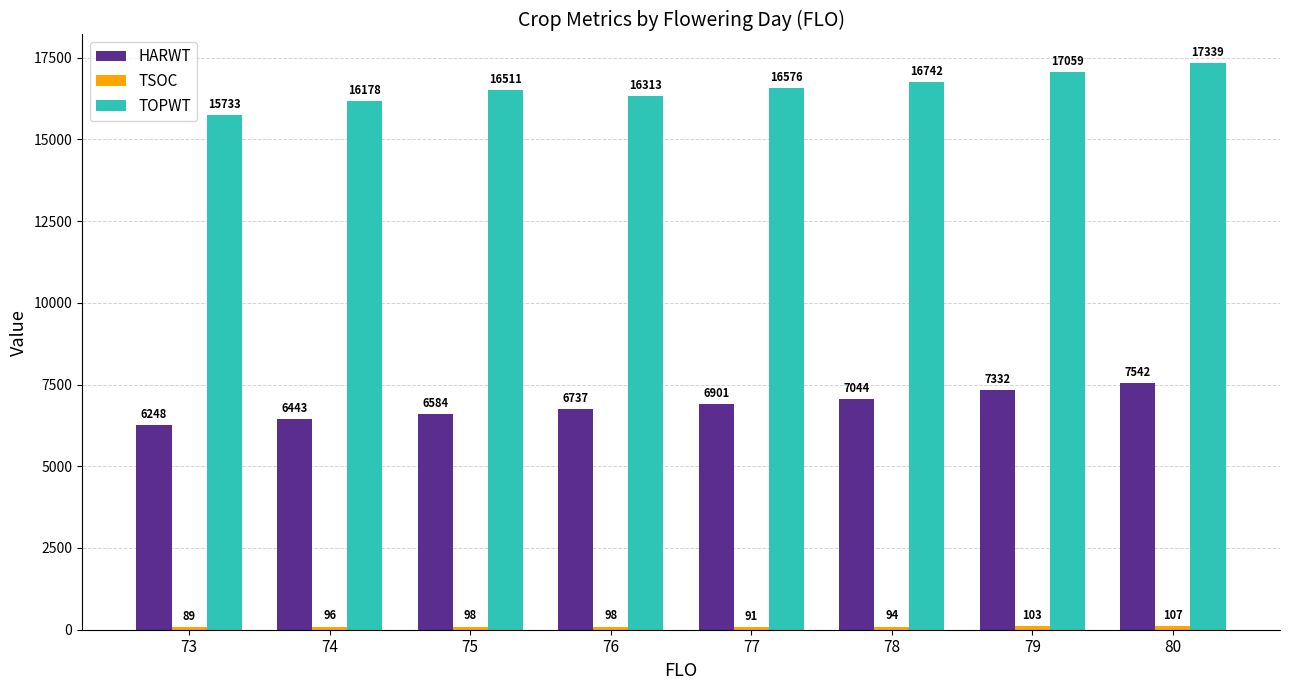

True or false: HARWT has a value of 3548 at 78.

False